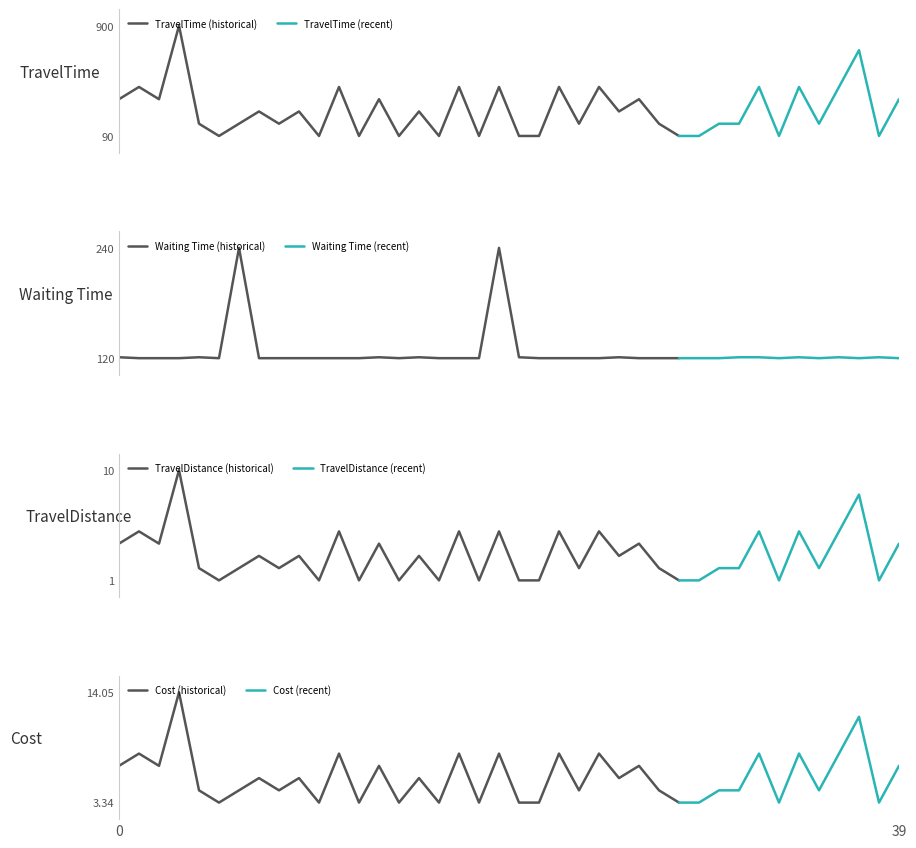

At how many categories does at least one series exceed 188?

21